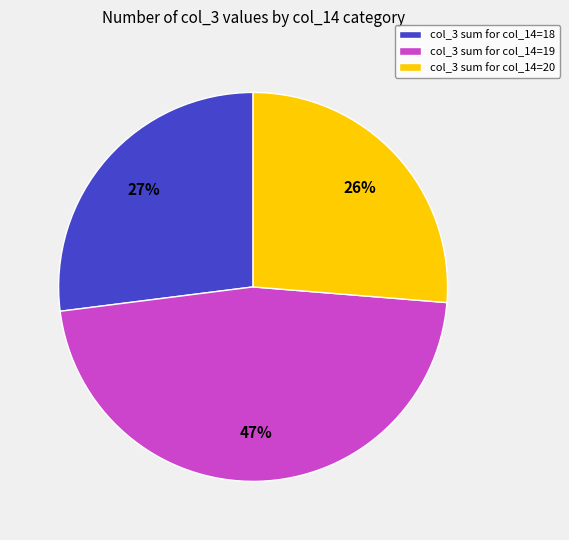

The col_3 sum for col_14=19 slice represents 54% of the pie. True or false?

False